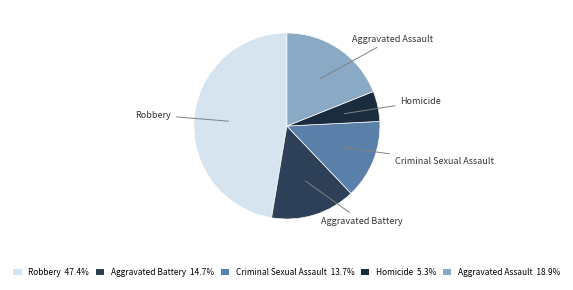

What is the ratio of the value at Criminal Sexual Assault to the value at Robbery?

0.3